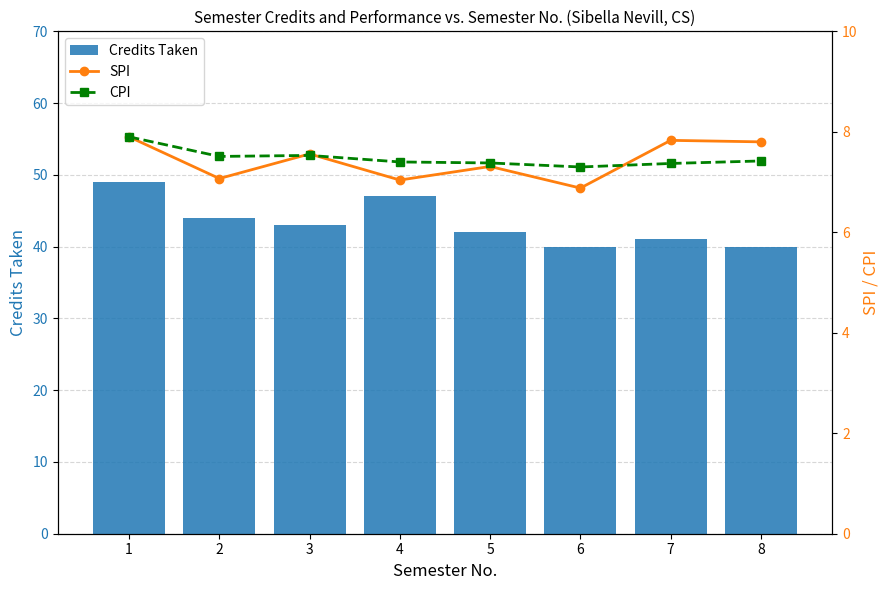

Which series has the largest total across all categories?

Credits Taken